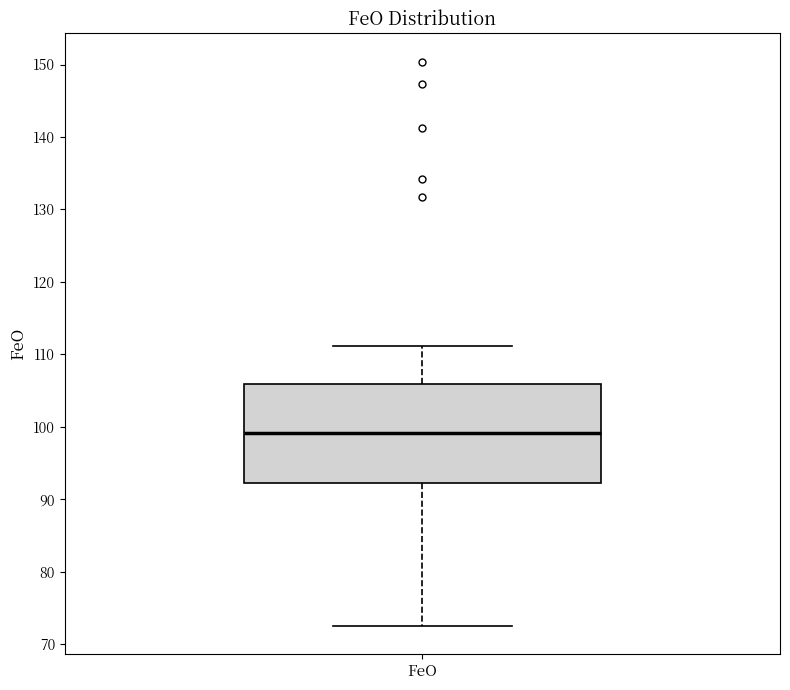

Read this box plot against the y-axis: the position of the median line, the range covered by the box, and the ends of both whiskers. The values are not printed on the chart, so give them approximately, as read against the axis.

median 99, box 92 to 106, whiskers 73 to 111